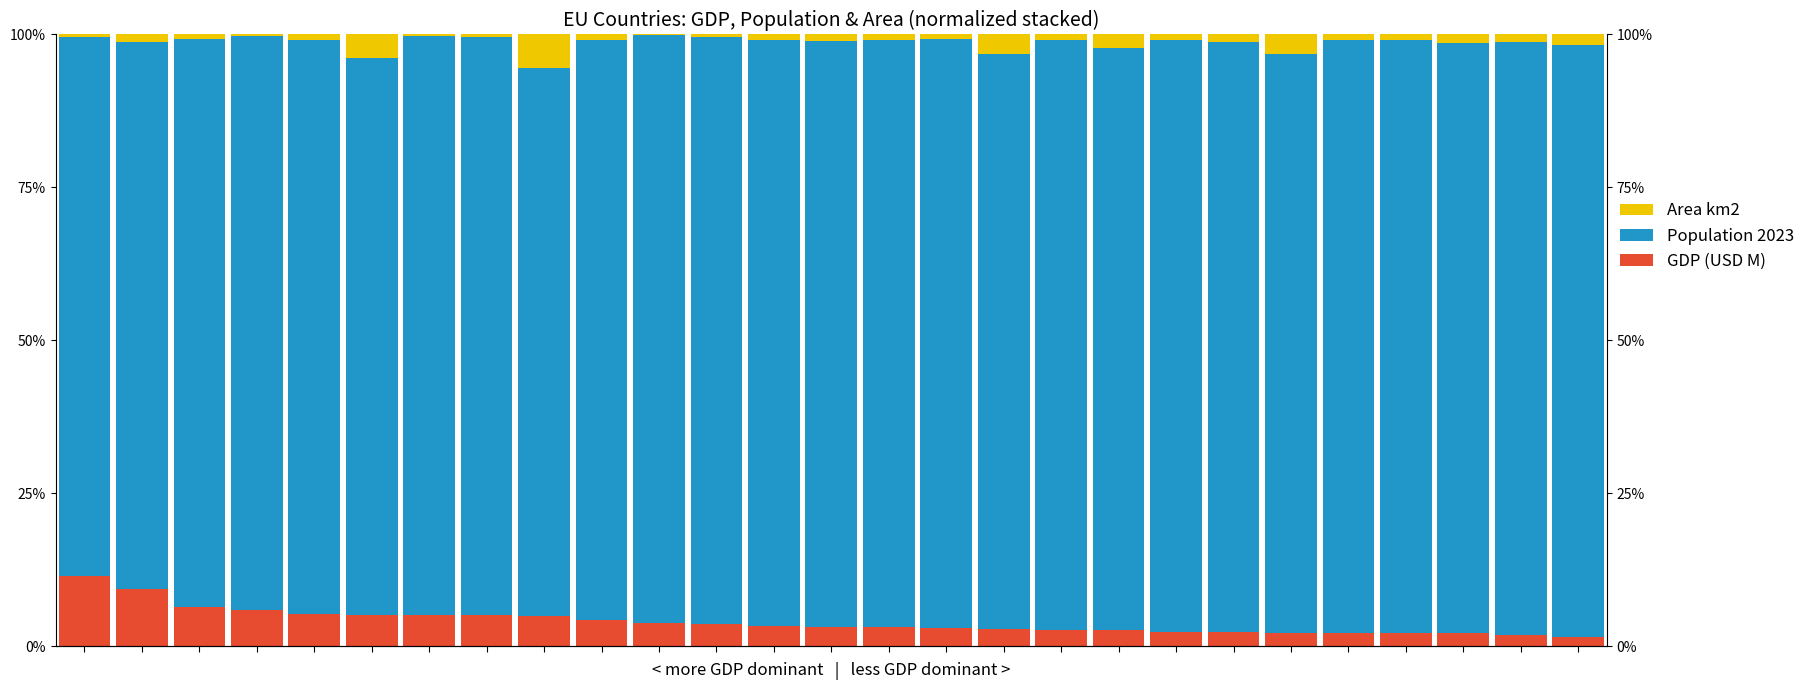

Reading left to right, transcribe all the data shown in this chart.

GDP (USD M): 0=0.1	1=0.1	2=0.1	3=0.1	4=0.1	5=0.1	6=0.1	7=0.0	8=0.0	9=0.0	10=0.0	11=0.0	12=0.0	13=0.0	14=0.0	15=0.0	16=0.0	17=0.0	18=0.0	19=0.0	20=0.0	21=0.0	22=0.0	23=0.0	24=0.0	25=0.0	26=0.0
Population 2023: 0=0.9	1=0.9	2=0.9	3=0.9	4=0.9	5=0.9	6=0.9	7=0.9	8=0.9	9=0.9	10=1.0	11=1.0	12=1.0	13=1.0	14=1.0	15=1.0	16=0.9	17=1.0	18=1.0	19=1.0	20=1.0	21=0.9	22=1.0	23=1.0	24=1.0	25=1.0	26=1.0
Area km2: 0=0.0	1=0.0	2=0.0	3=0.0	4=0.0	5=0.0	6=0.0	7=0.0	8=0.1	9=0.0	10=0.0	11=0.0	12=0.0	13=0.0	14=0.0	15=0.0	16=0.0	17=0.0	18=0.0	19=0.0	20=0.0	21=0.0	22=0.0	23=0.0	24=0.0	25=0.0	26=0.0